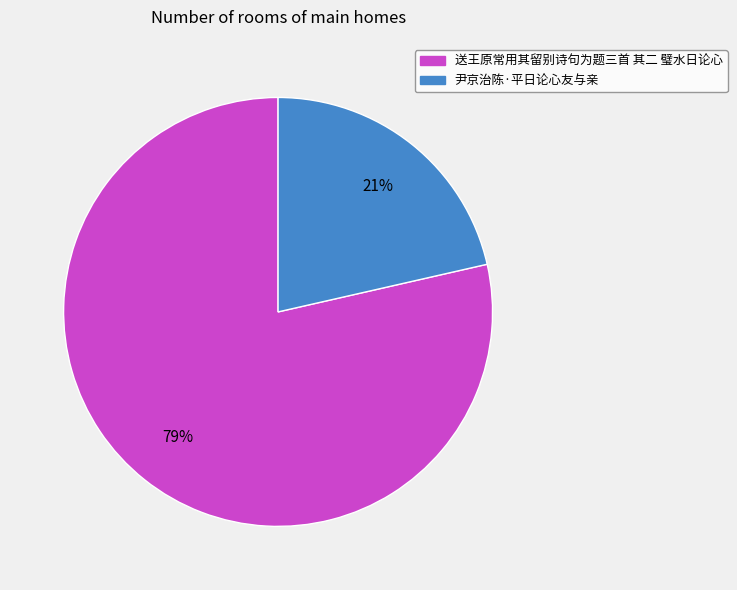

Is it true that 送王原常用其留别诗句为题三首 其二 璧水日论心 is 87% of the pie?

False